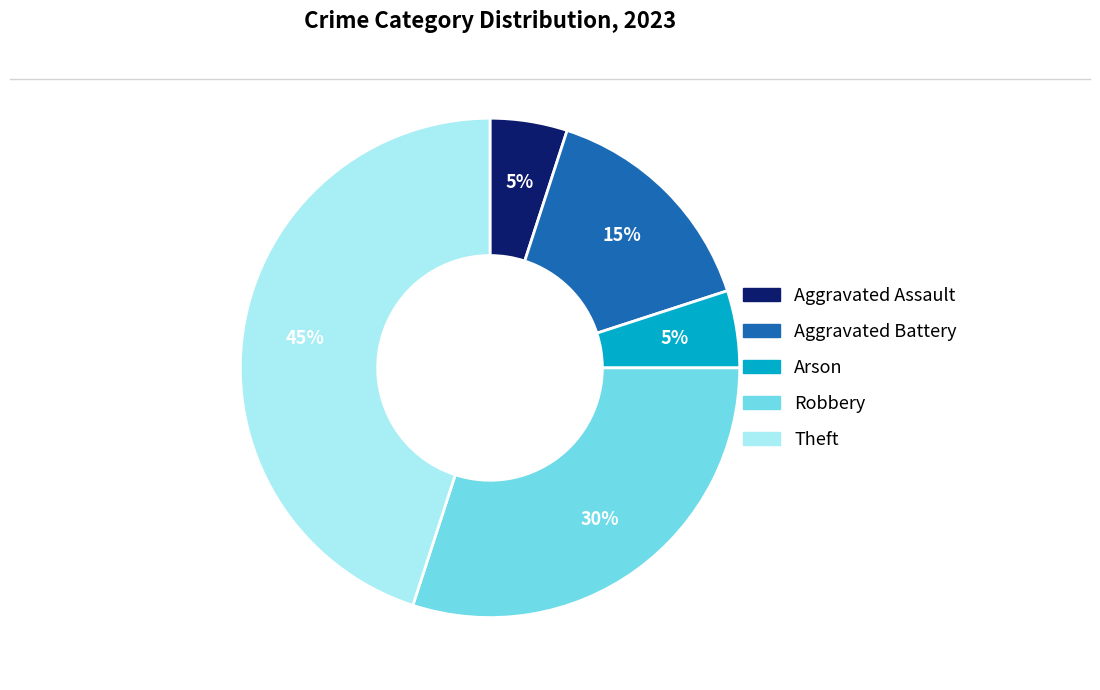

How many segments does this pie chart have?

5